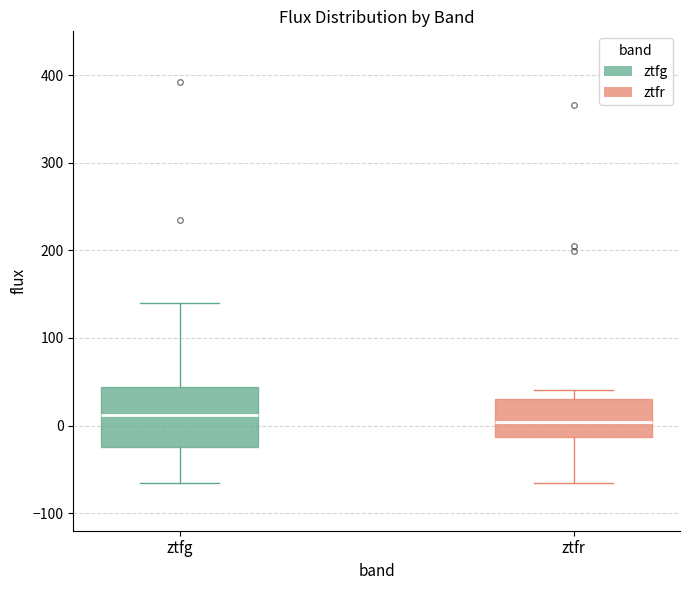

Where does the lower whisker of the box for ztfg end on the y-axis? The values are not printed on the chart, so give them approximately, as read against the axis.

-70